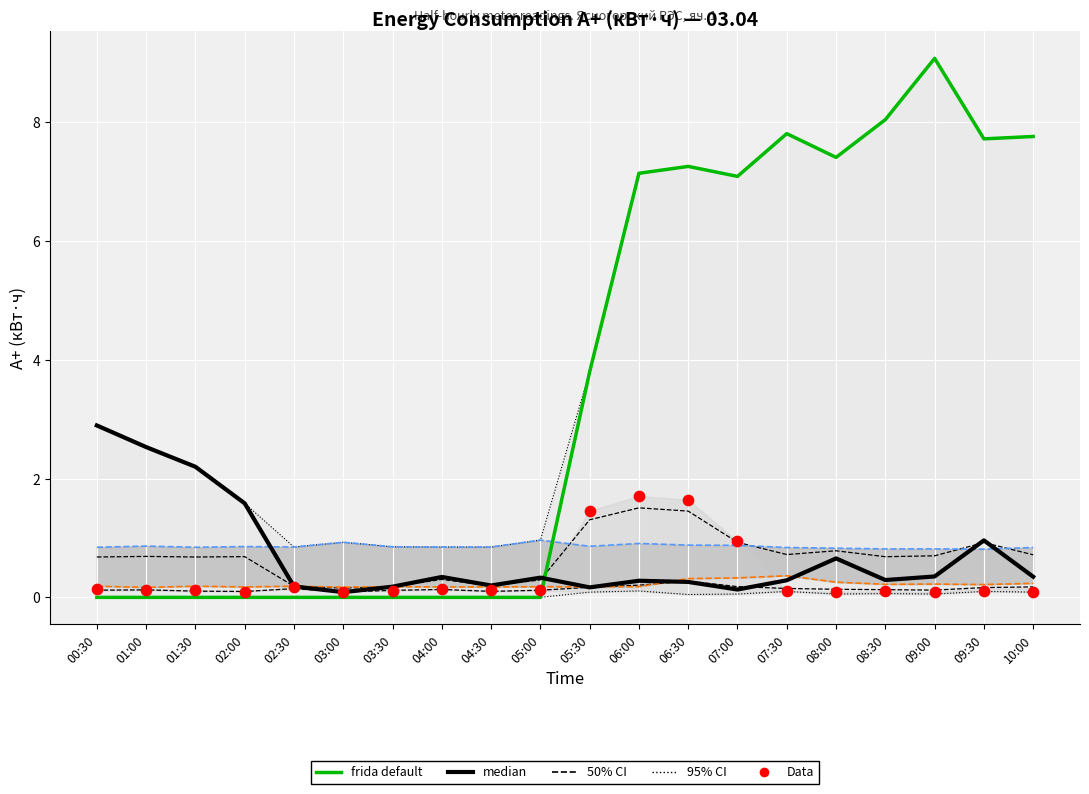

Which series has the widest spread of Y values?

frida default